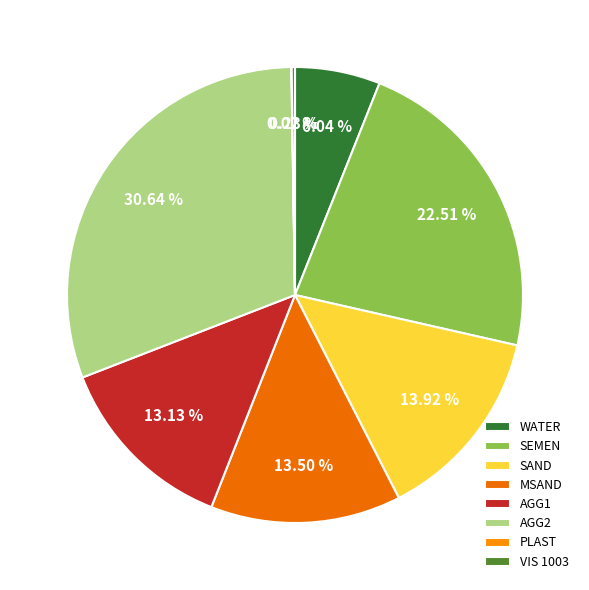

Between SAND and VIS 1003, which is larger?

SAND